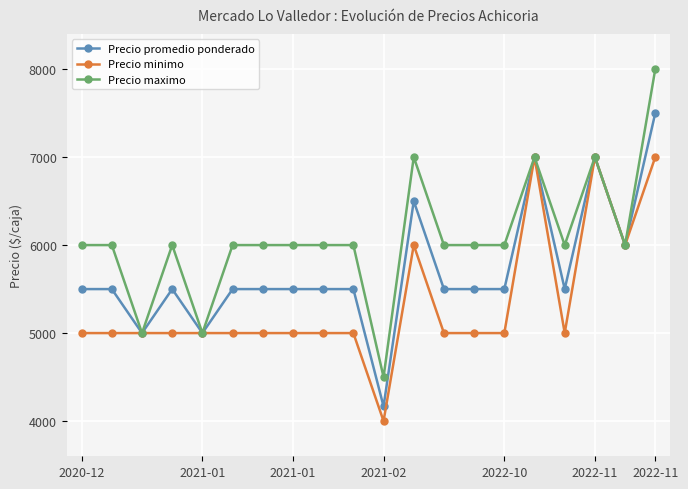

What is the smallest value displayed?

4000